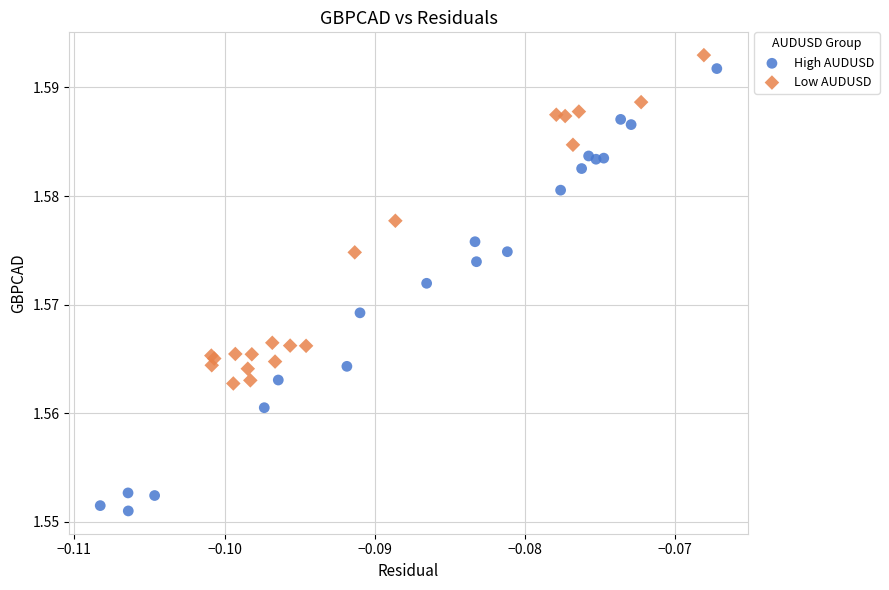

What are all the series names shown in the legend?

High AUDUSD, Low AUDUSD